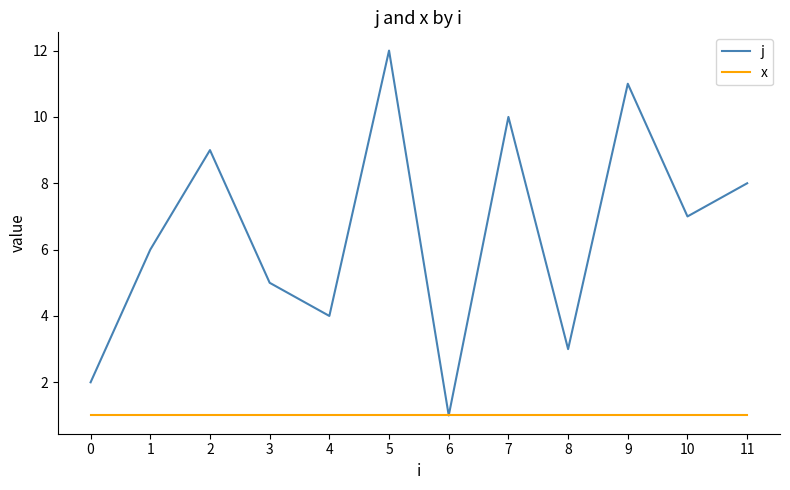

The value of j at 0 is 2.7. True or false?

False